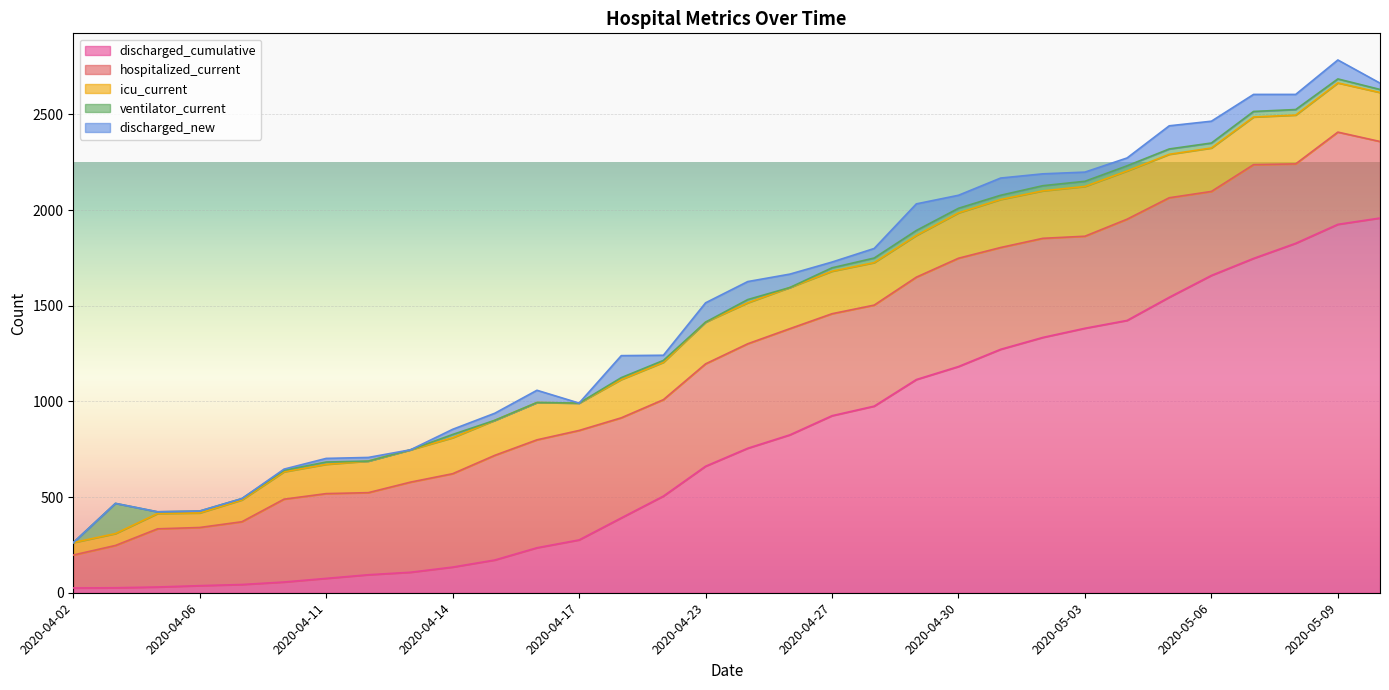

In discharged_new, how many points are lower than both neighbors (excluding endpoints)?

7